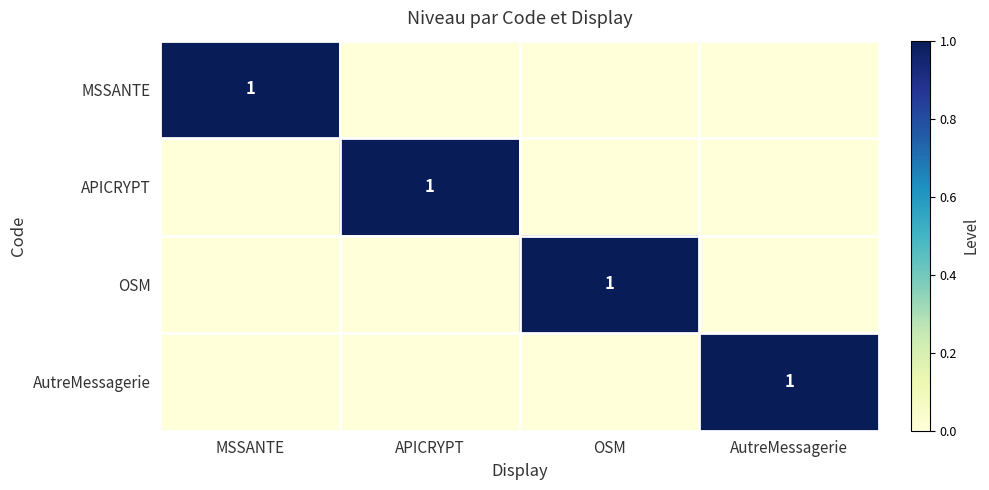

The AutreMessagerie series shows 1 at AutreMessagerie. True or false?

True